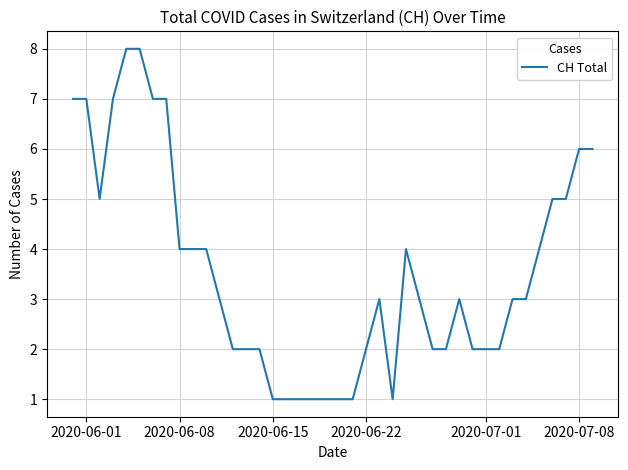

What is the greatest value displayed?

8